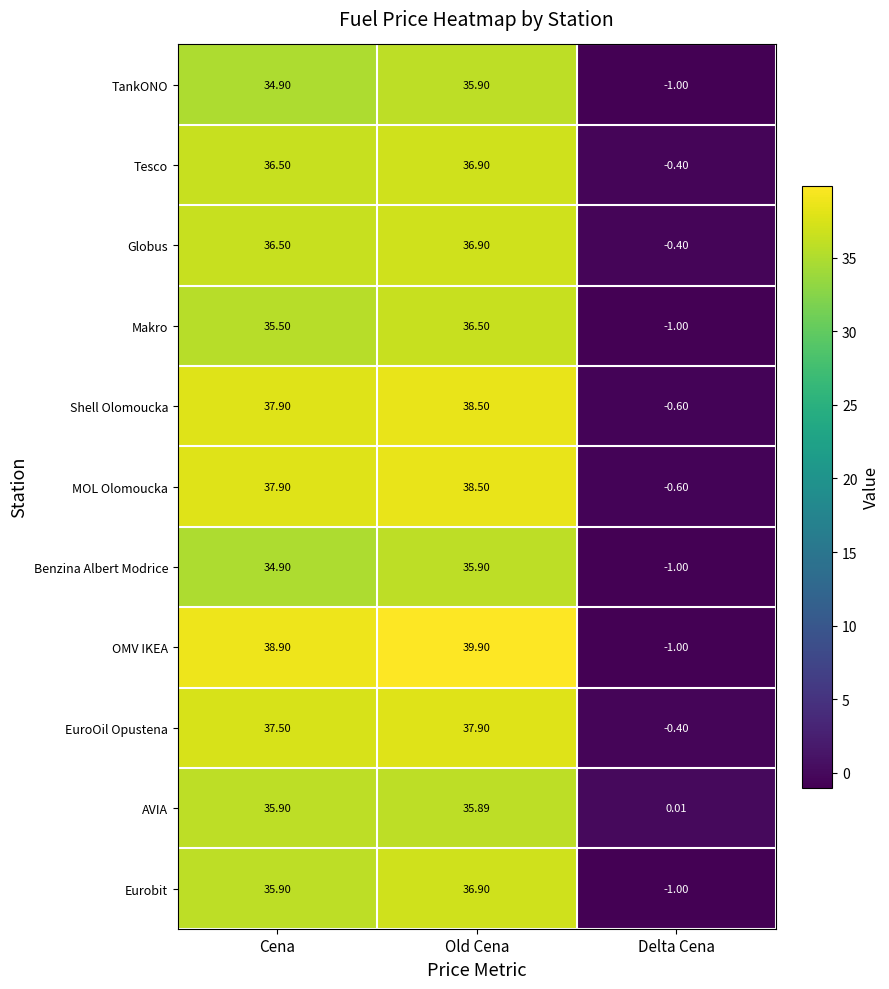

At which label does TankONO reach its minimum?

Delta Cena